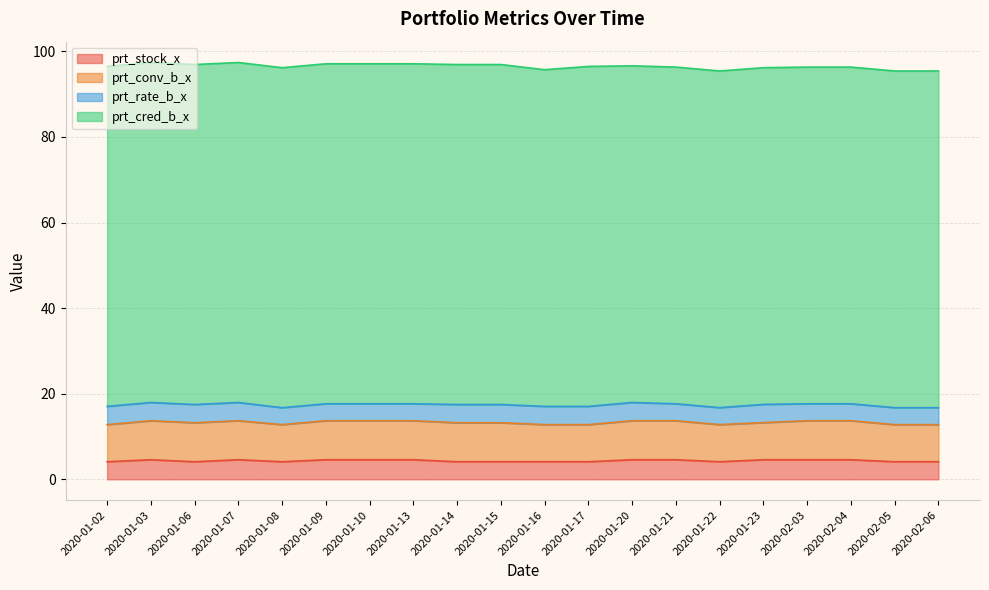

What is the lowest value of the prt_cred_b_x series?

78.7